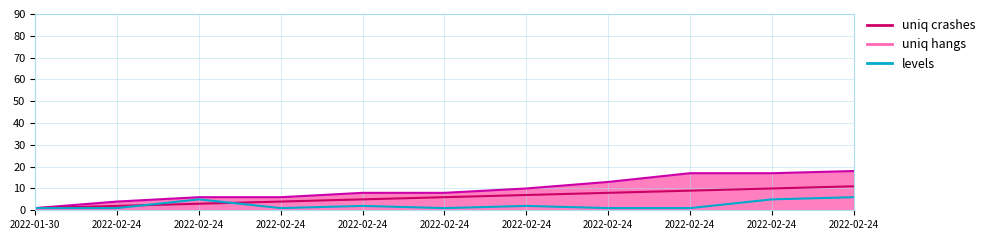

Is it true that uniq crashes equals 2 at 2022-02-24?

False